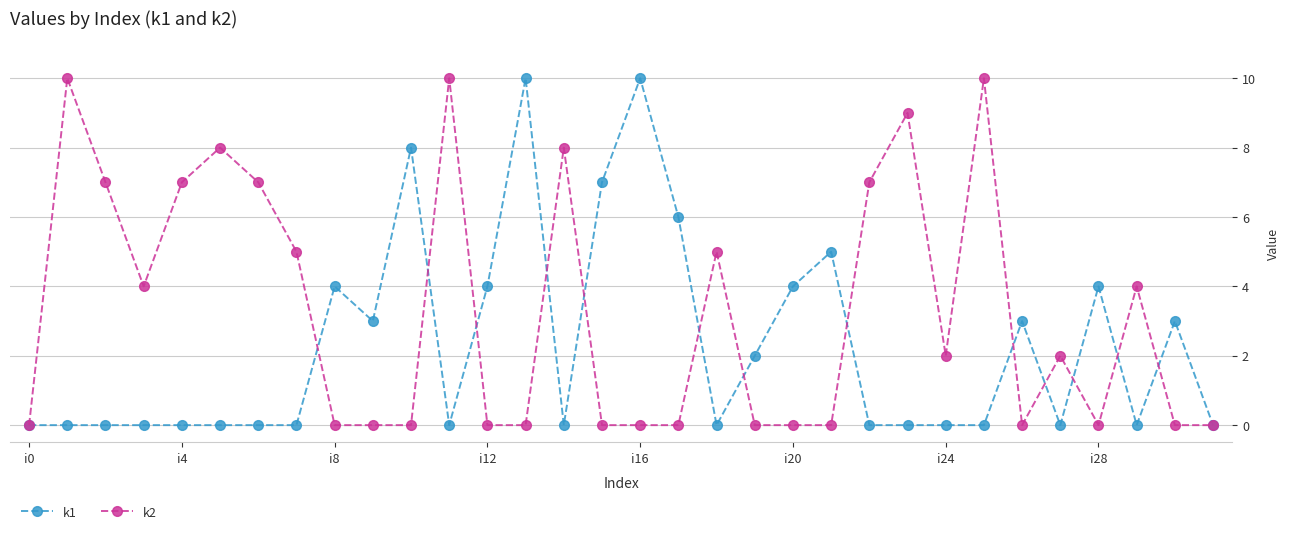

Rank the series by their average value, from lowest to highest.

k1, k2